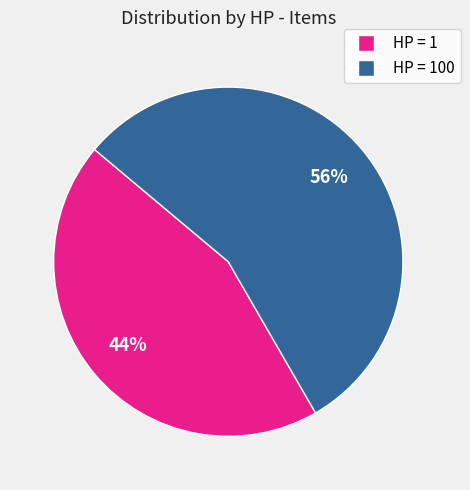

How many segments does this pie chart have?

2